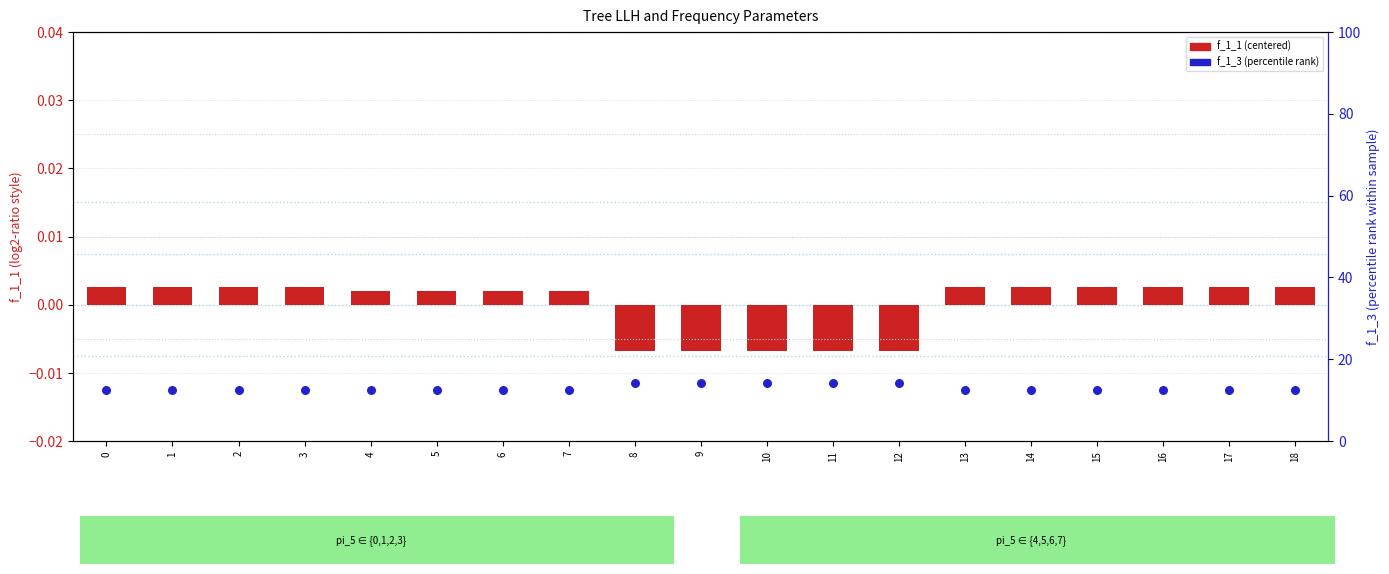

Which series contains the highest Y value?

f_1_3 (percentile rank)